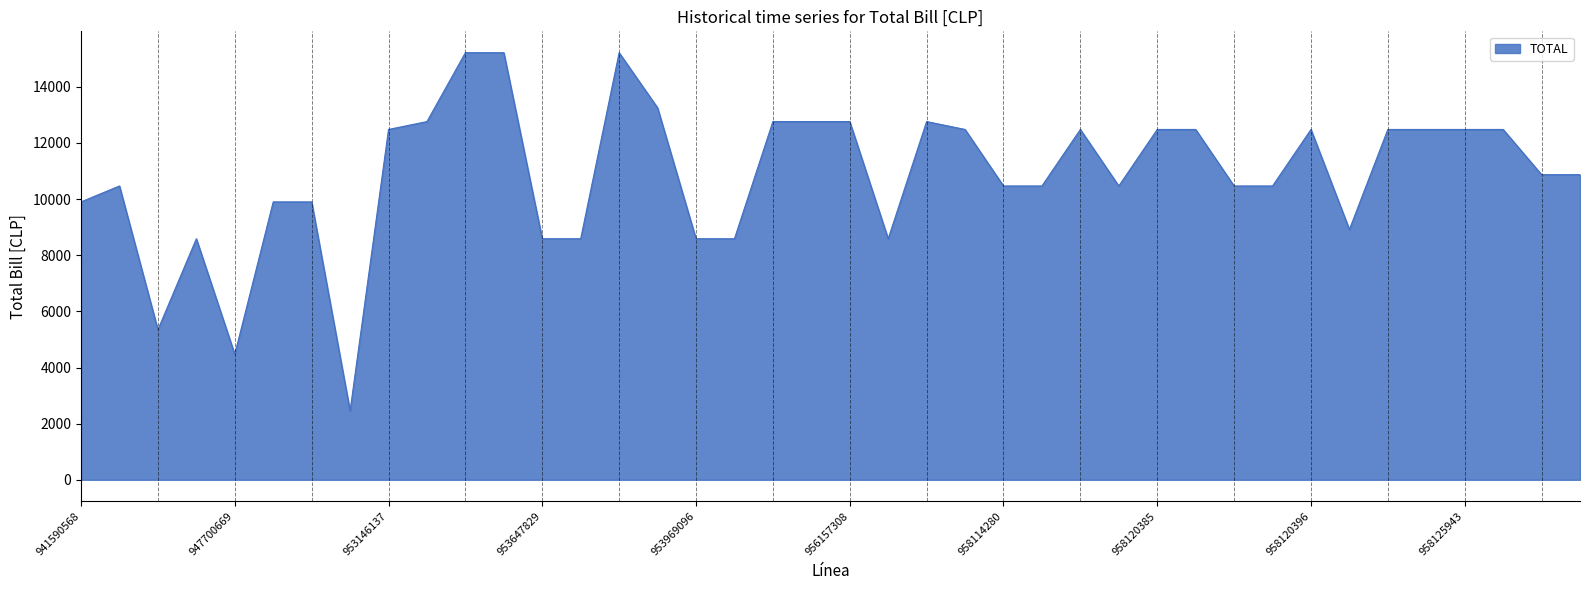

How many values are below 10869?

19